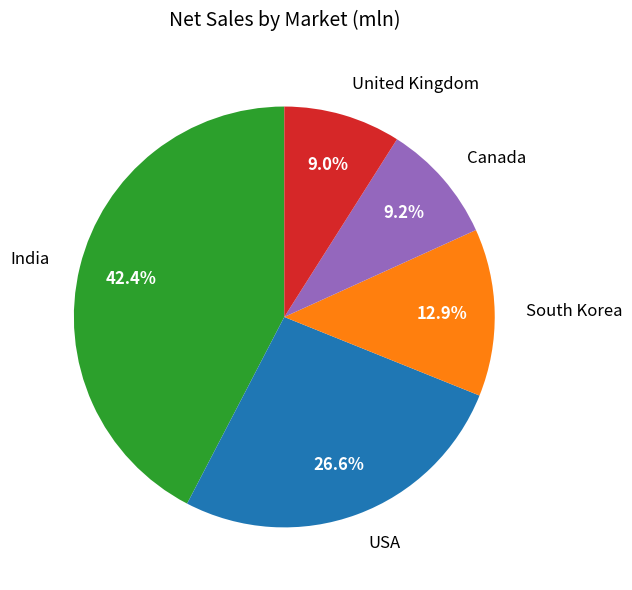

Does South Korea represent more than half of the total?

No